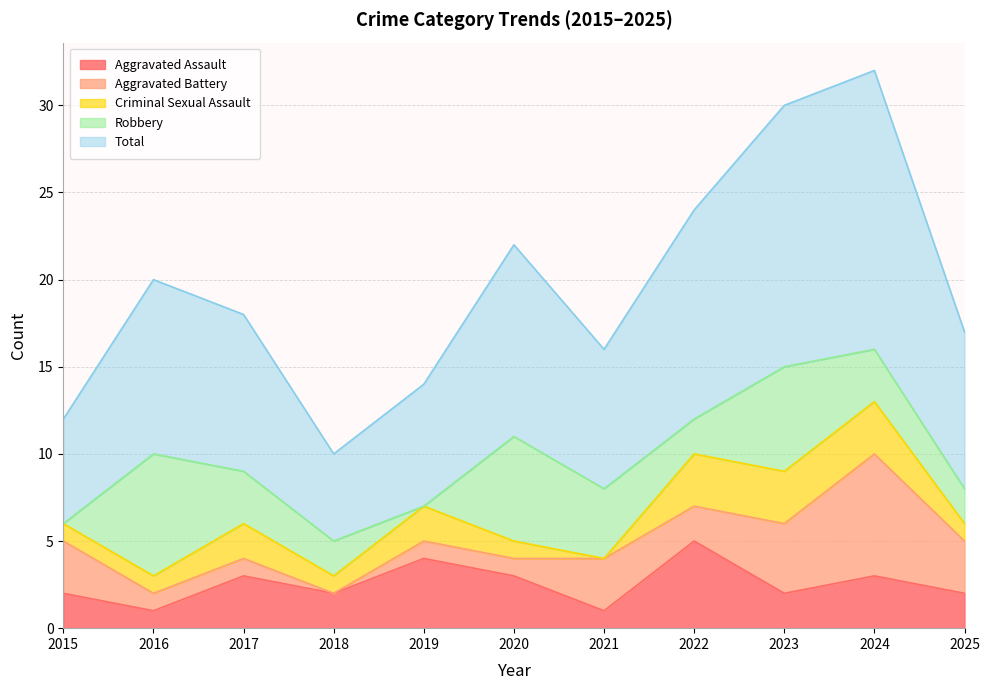

At 2023, list the series in order from smallest to largest.

Aggravated Assault, Criminal Sexual Assault, Aggravated Battery, Robbery, Total